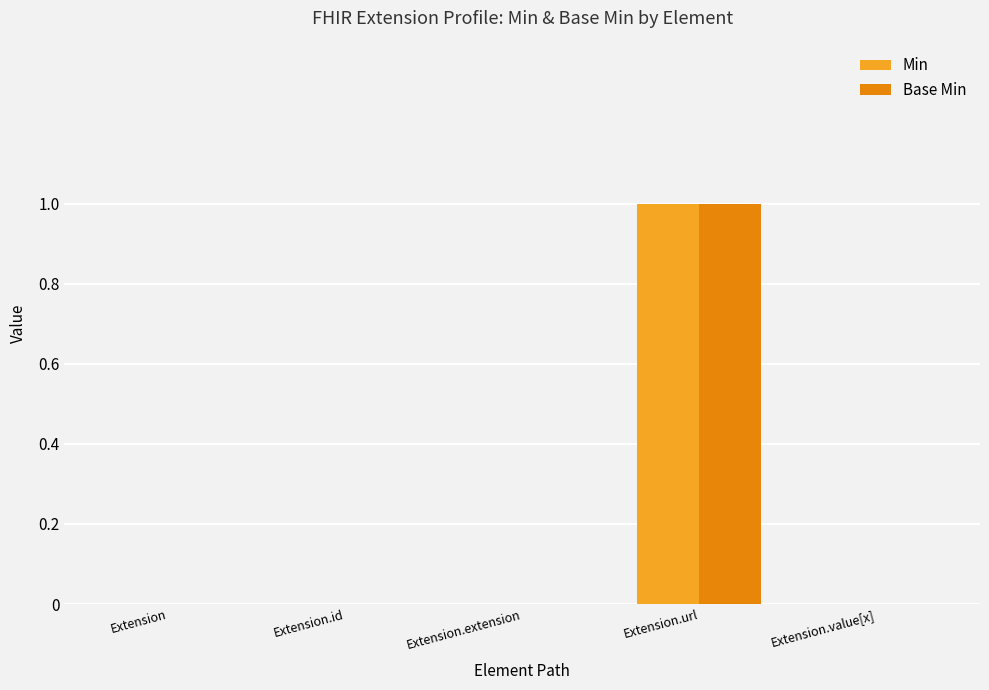

Is it true that Min equals 1 at Extension.extension?

False